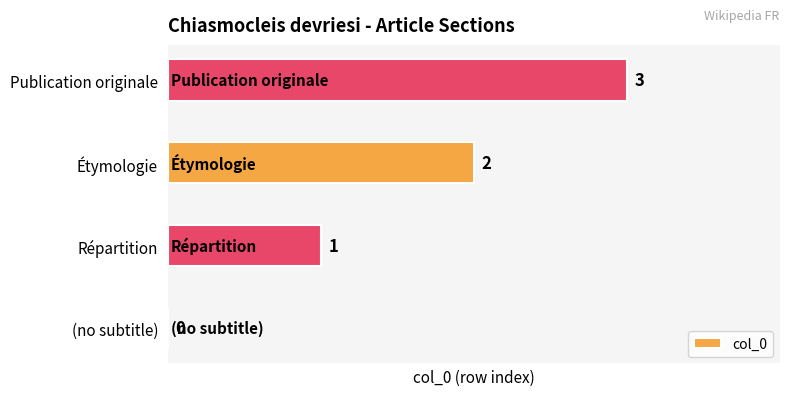

What is the change in value from Répartition to Publication originale?

+2